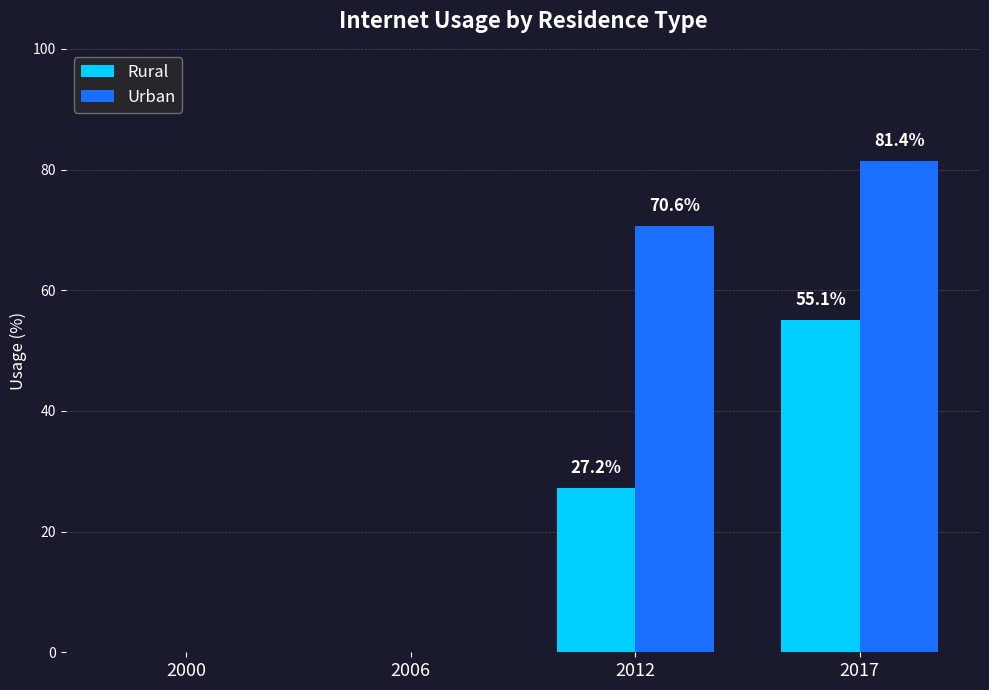

Which category has the highest value in the Rural series?

2017